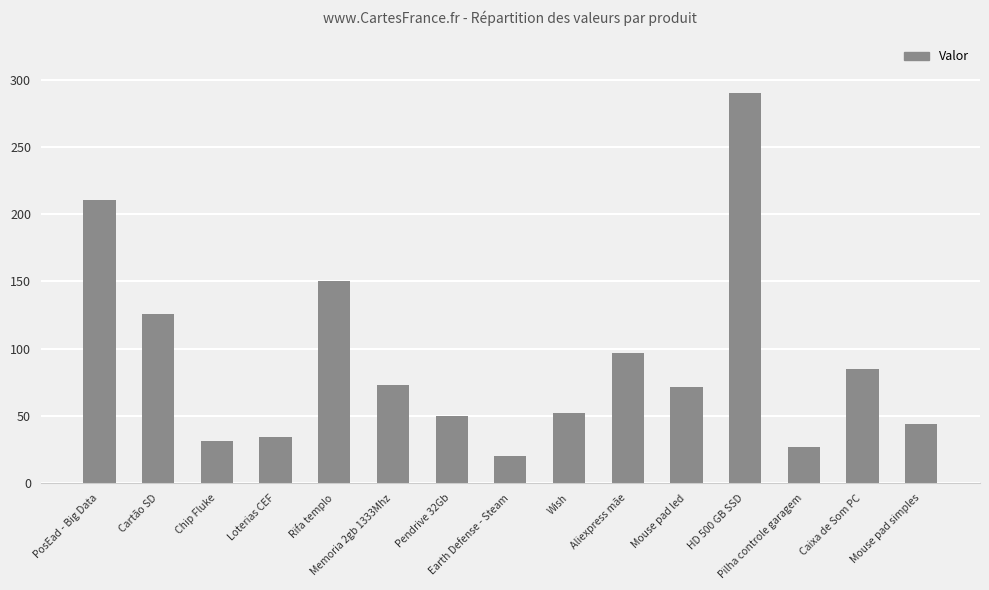

At which category does the chart reach its minimum across all series?

Earth Defense - Steam